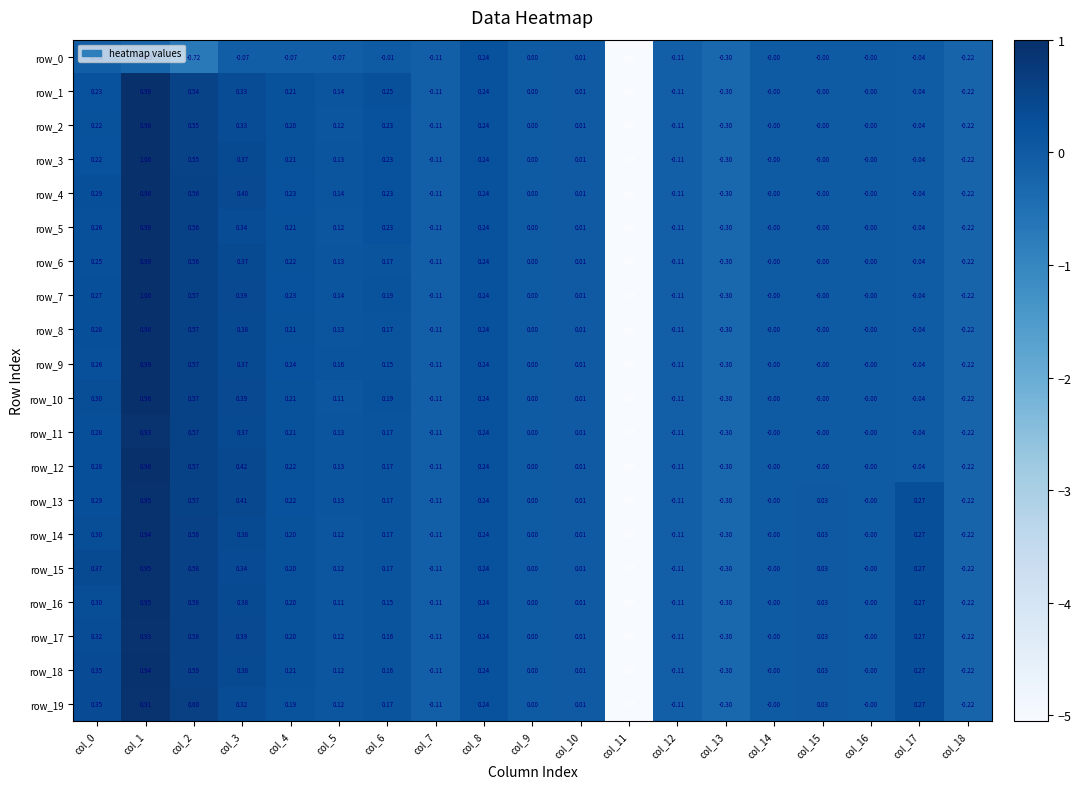

True or false: row_4 has a value of -6.7 at col_11.

False